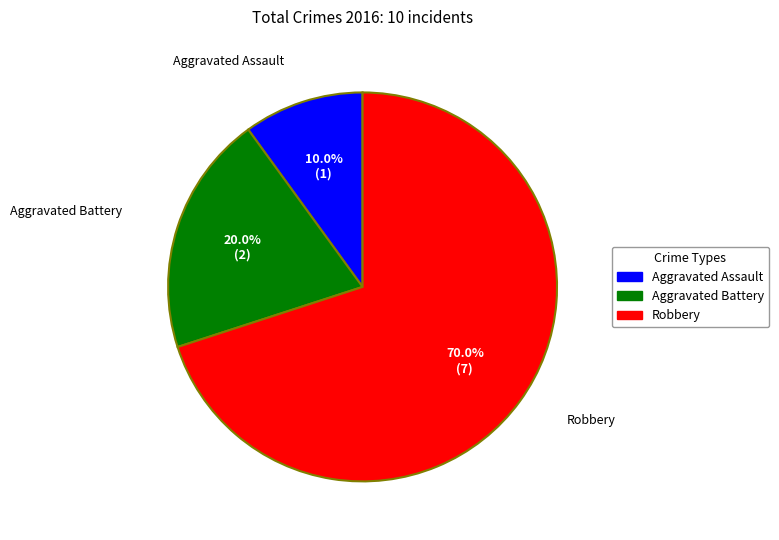

Is it true that Aggravated Battery is 20% of the pie?

True